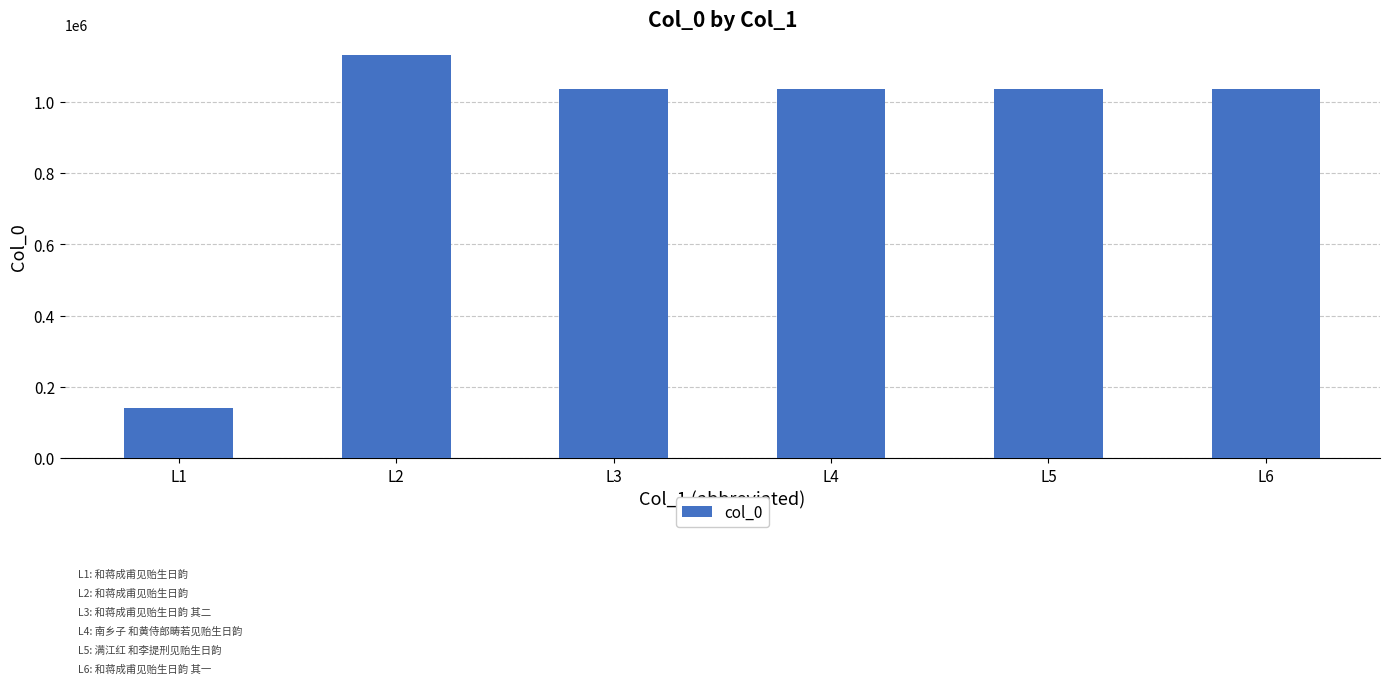

The value at L3 is 1034768. True or false?

True